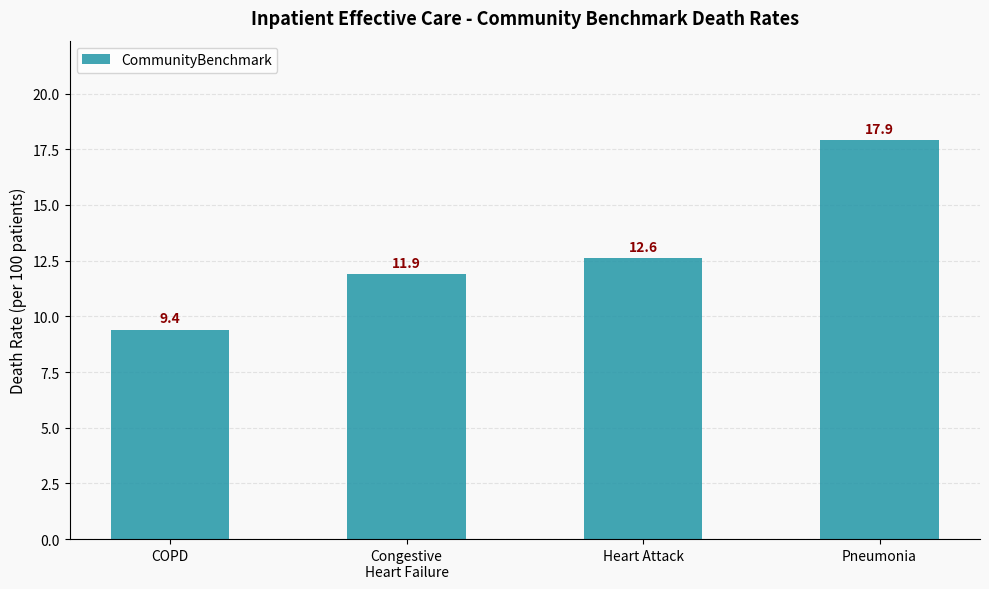

Rank the categories by value from highest to lowest.

Pneumonia, Heart Attack, Congestive
Heart Failure, COPD